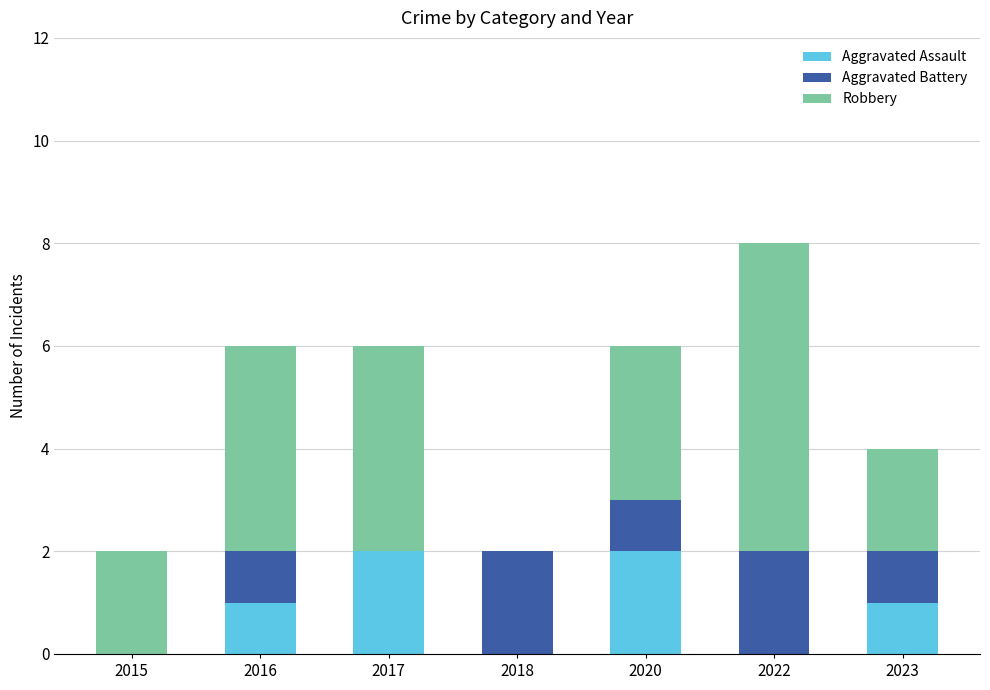

The Aggravated Assault series shows 2 at 2017. True or false?

True